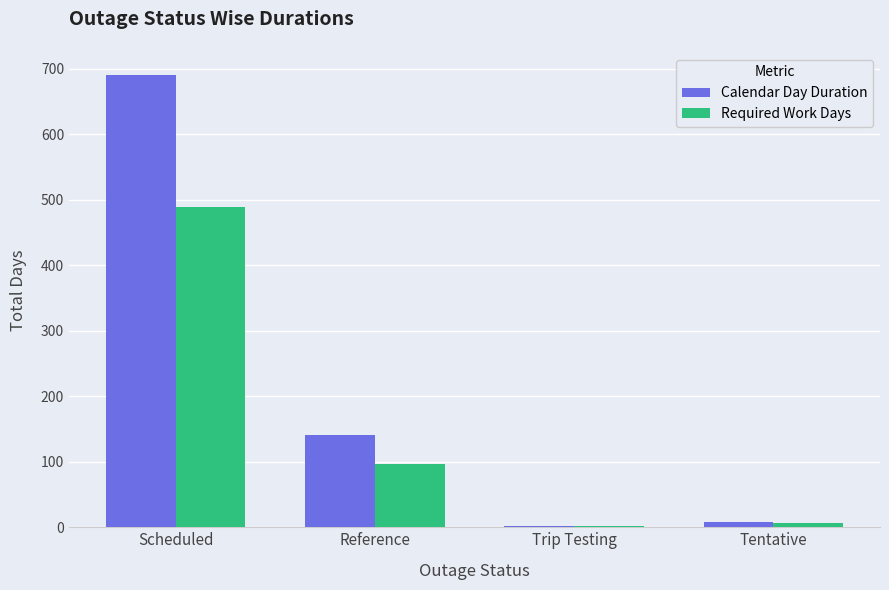

What is the greatest value displayed?

690